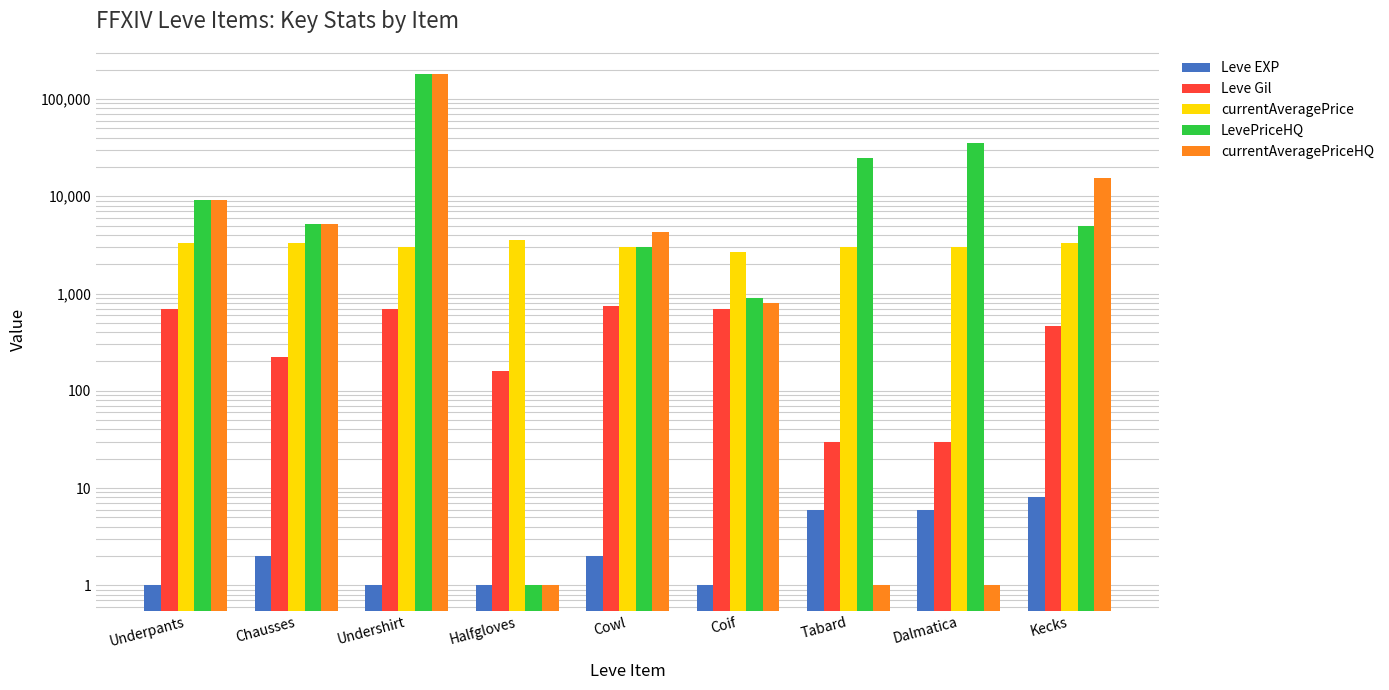

At which label is Leve Gil closest to 385?

Kecks